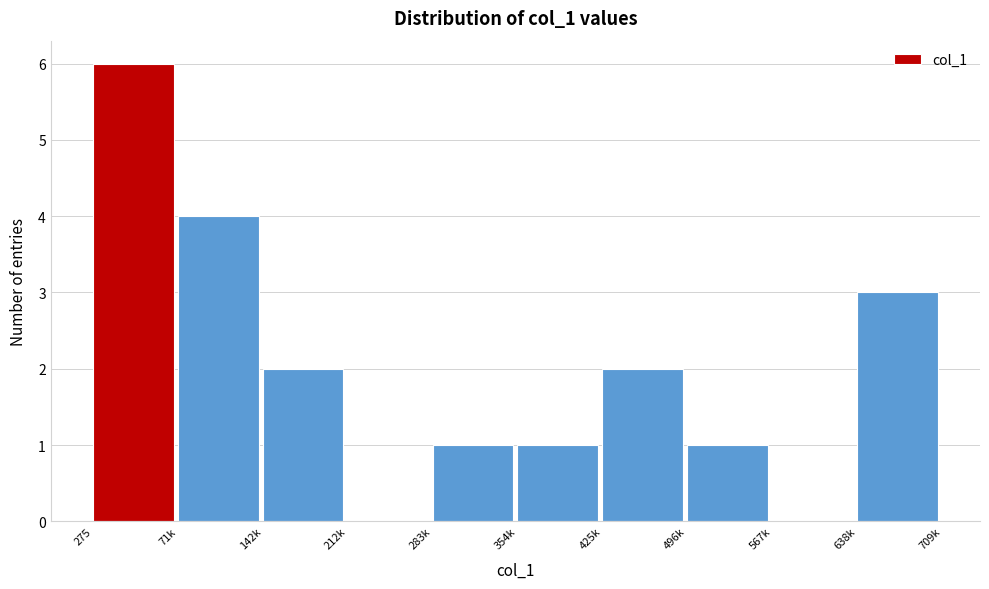

Reading left to right, extract all data points from this chart.

275=6	71k=4	142k=2	212k=0	283k=1	354k=1	425k=2	496k=1	567k=0	638k=3